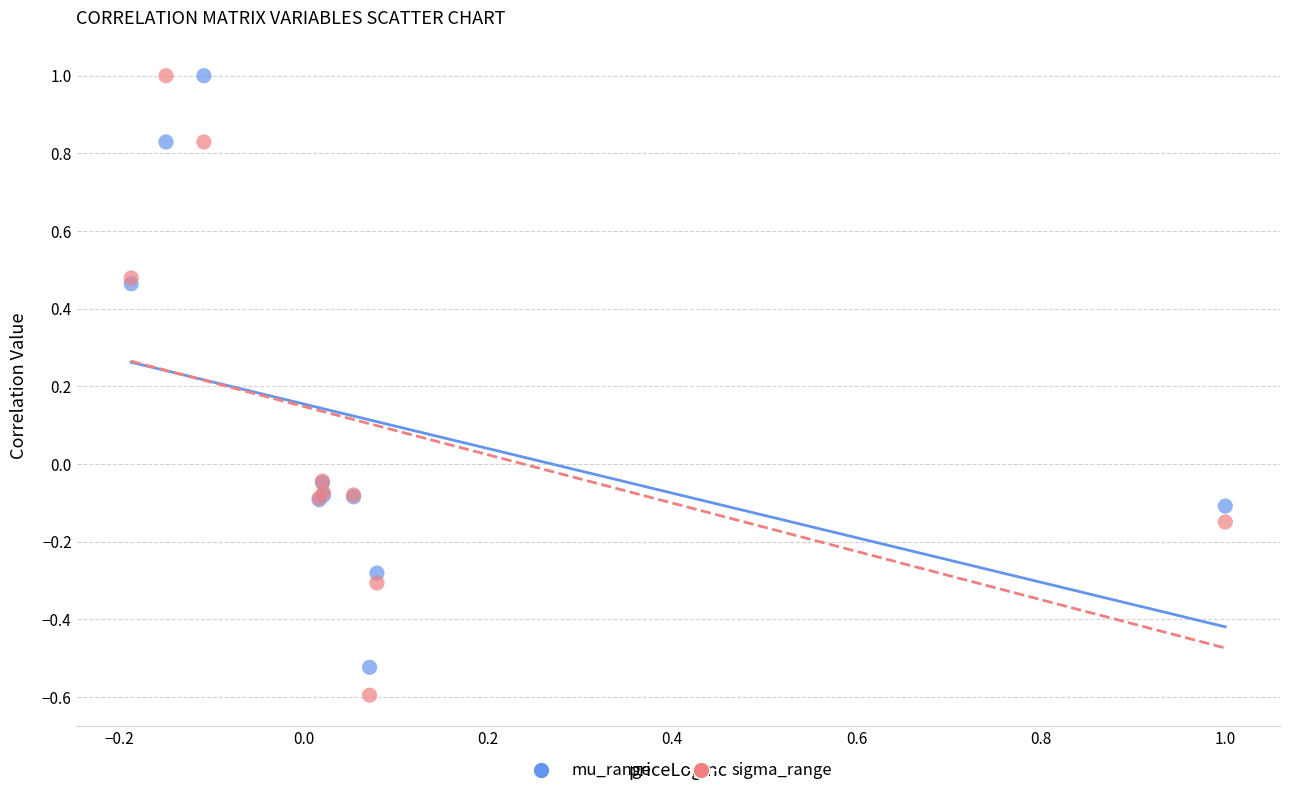

What is the X range (max minus min) for the scatter plot?

1.2